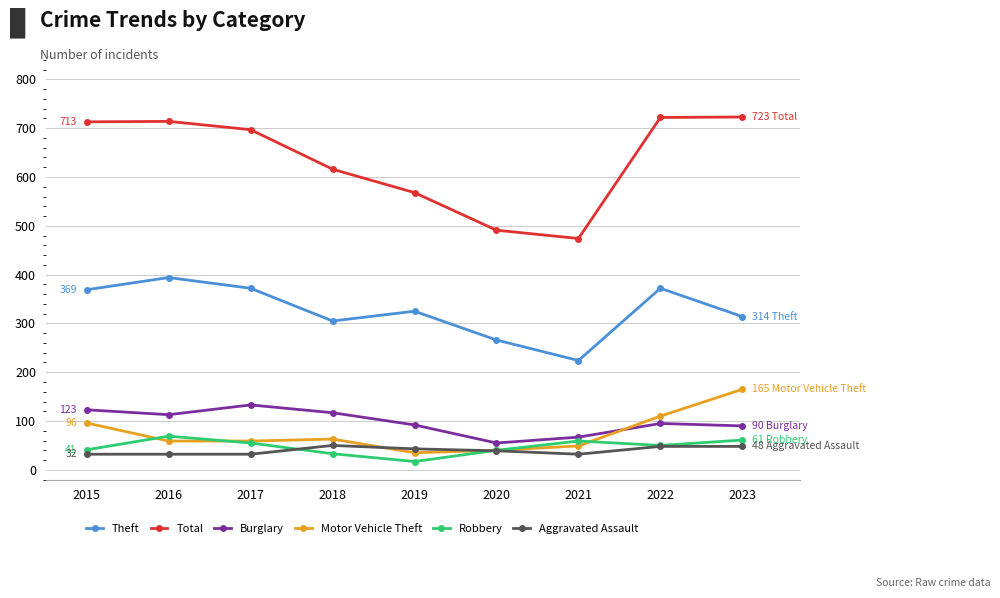

The Robbery series shows 68 at 2020. True or false?

False